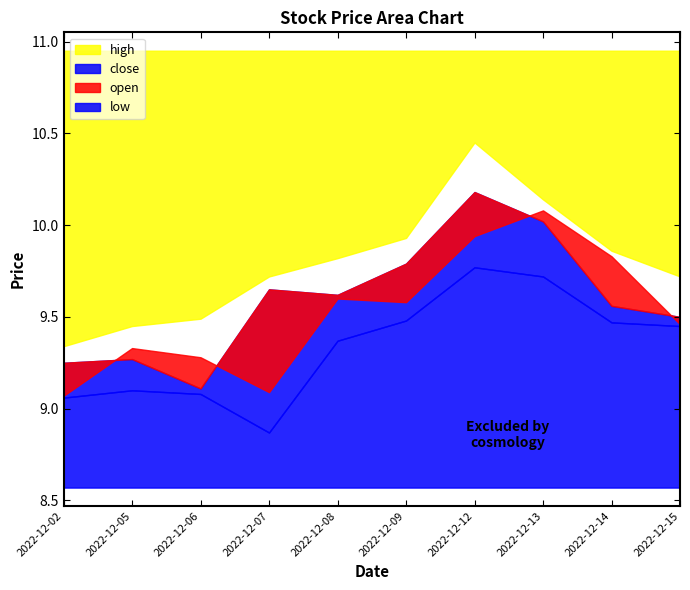

The low series shows 9.1 at 2022-12-06. True or false?

True